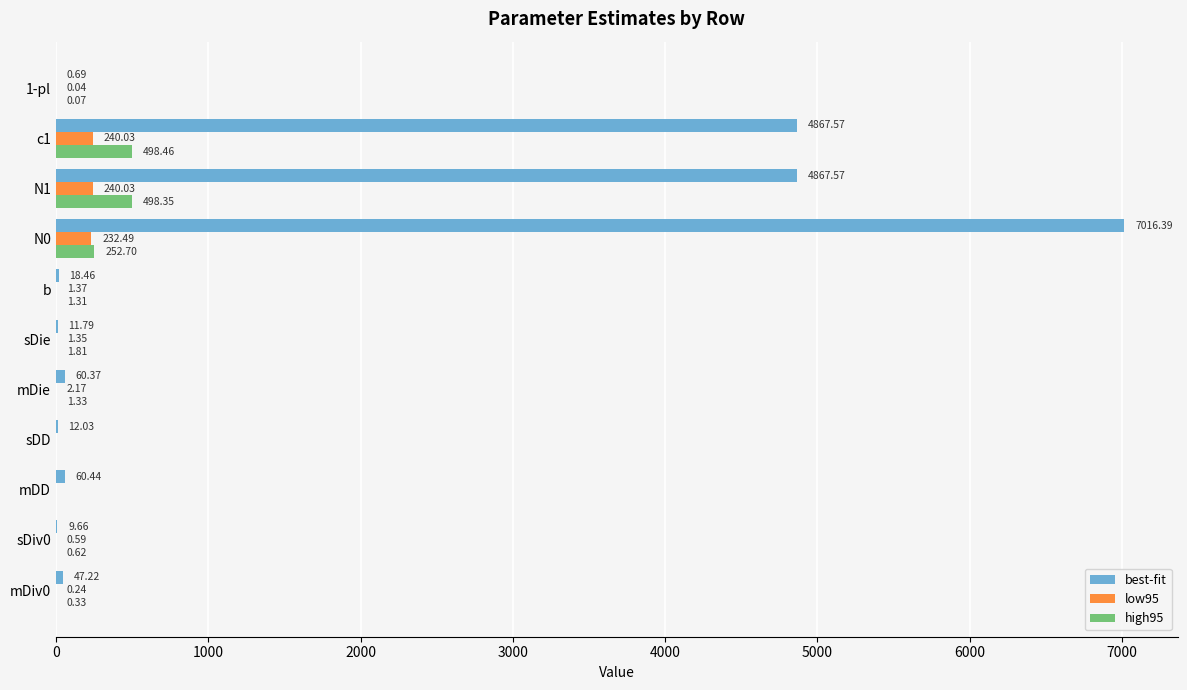

Between sDiv0 and N1, which series saw the biggest shift?

best-fit